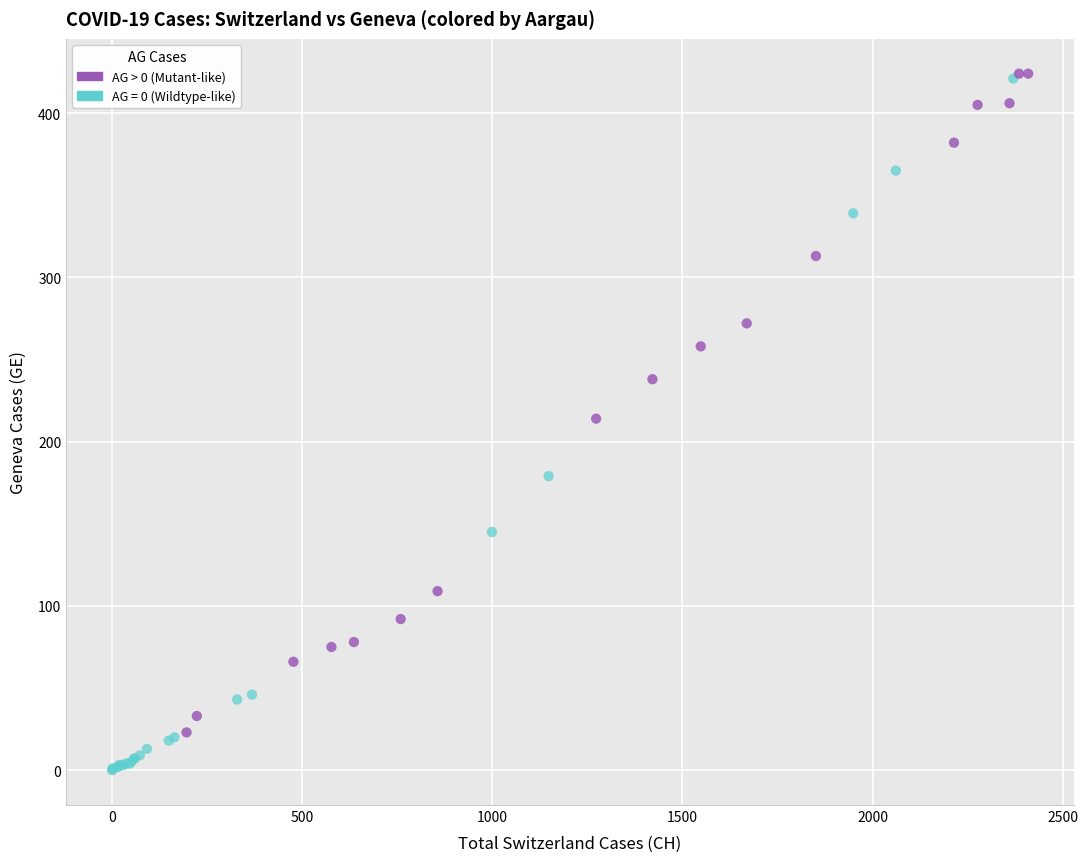

Which series contains the lowest Y value?

AG = 0 (Wildtype-like)